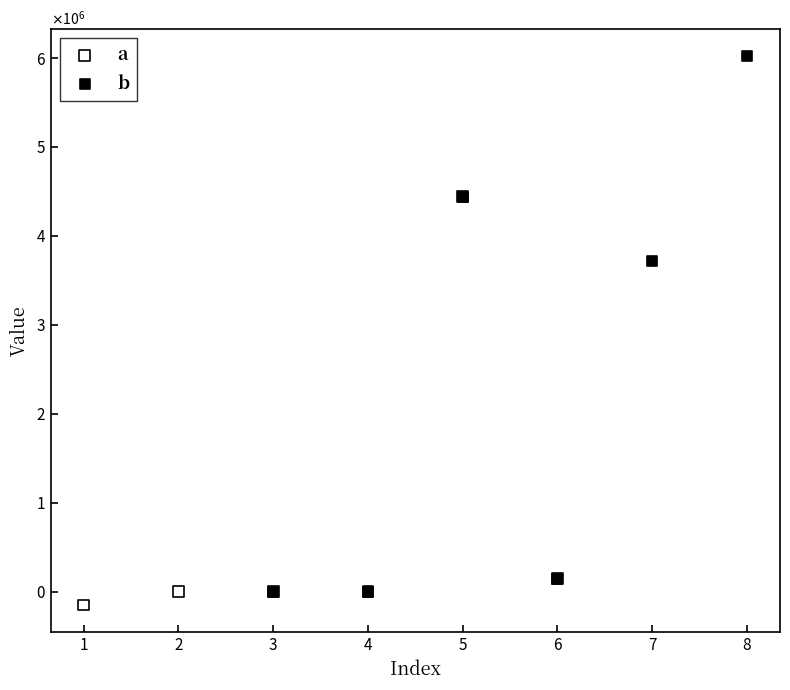

What are all the series names shown in the legend?

a, b